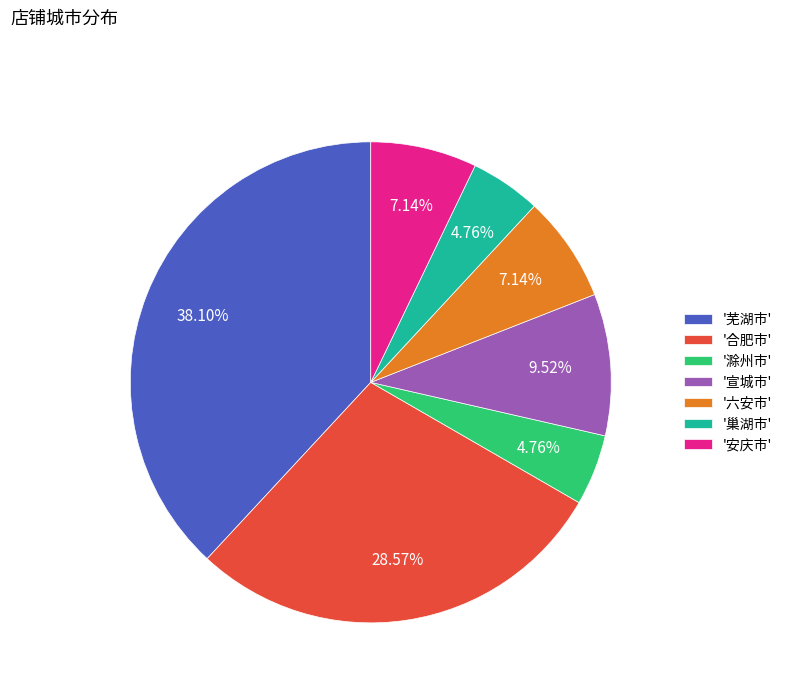

Count the number of slices in the pie.

7